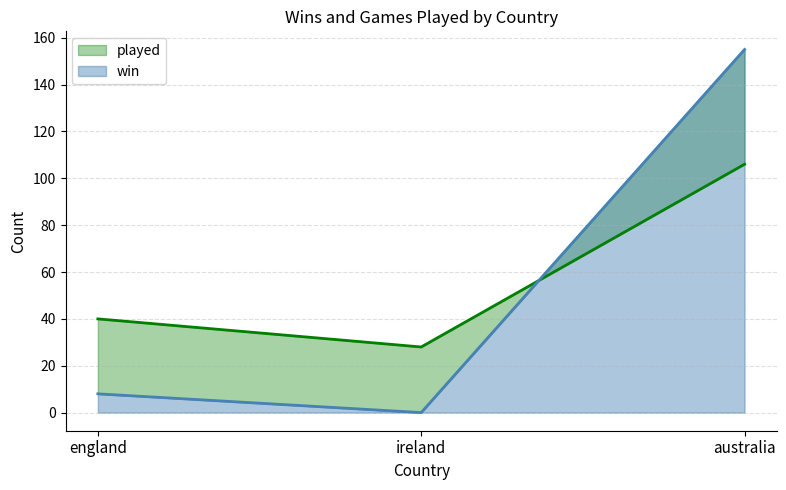

What is the average value of the played series?

58